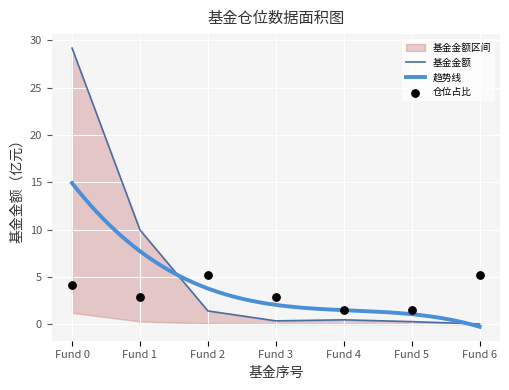

Is the value of 基金金额 at Fund 2 greater than the value of 仓位占比 at Fund 6?

No